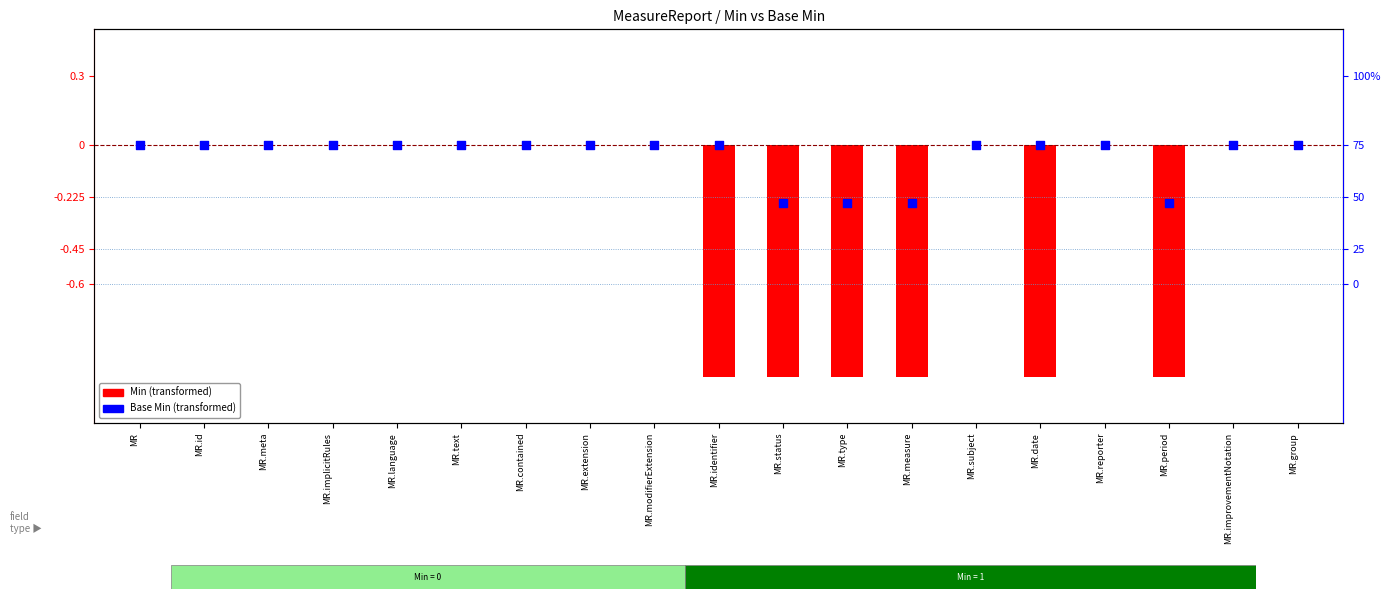

Is the value of Min (negated) at MR.modifierExtension greater than the value of Base Min (negated) at MR.implicitRules?

No